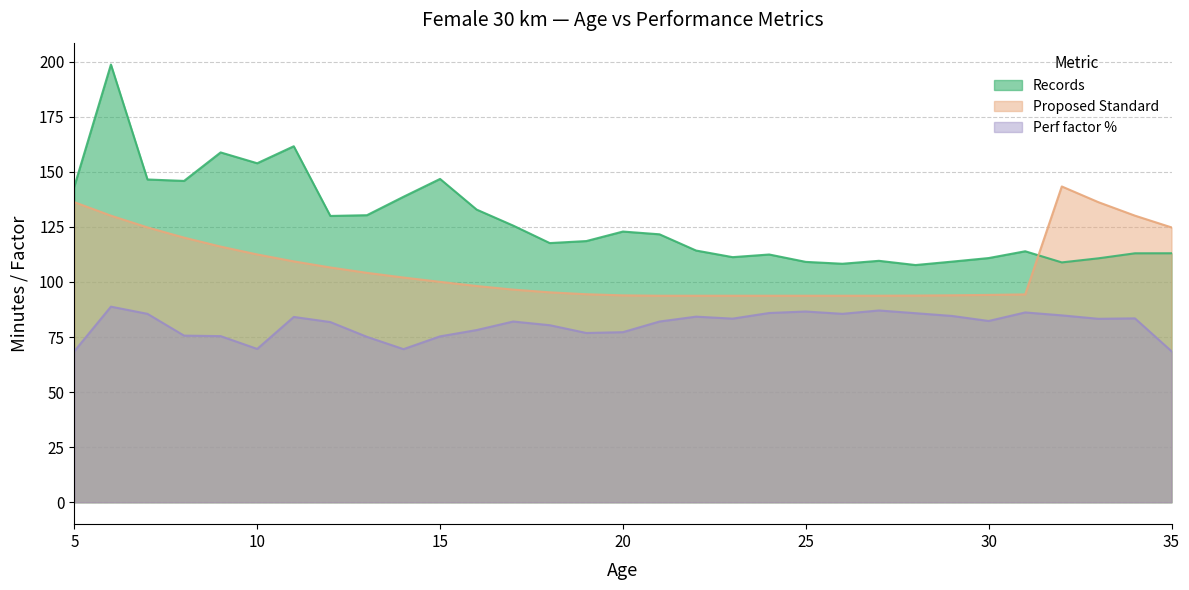

How many times do Proposed Standard and Records cross each other?

1